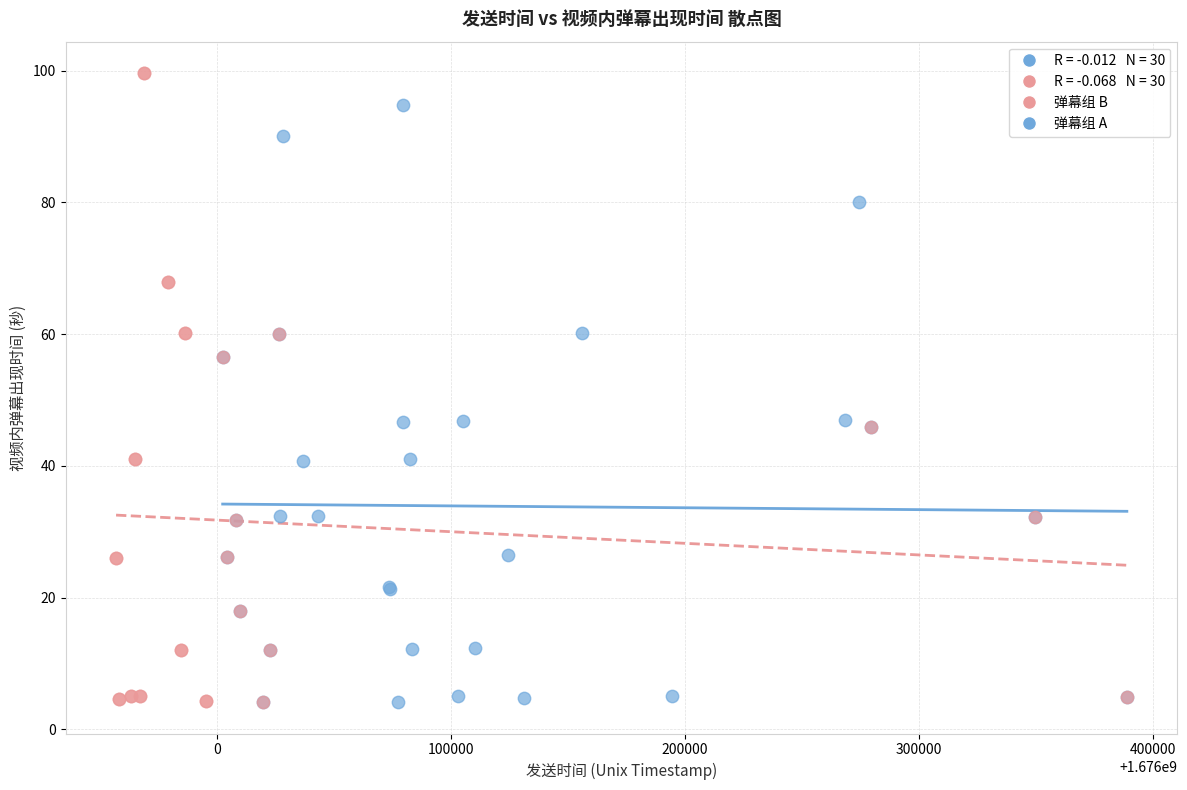

Which series contains the highest Y value?

弹幕组 B